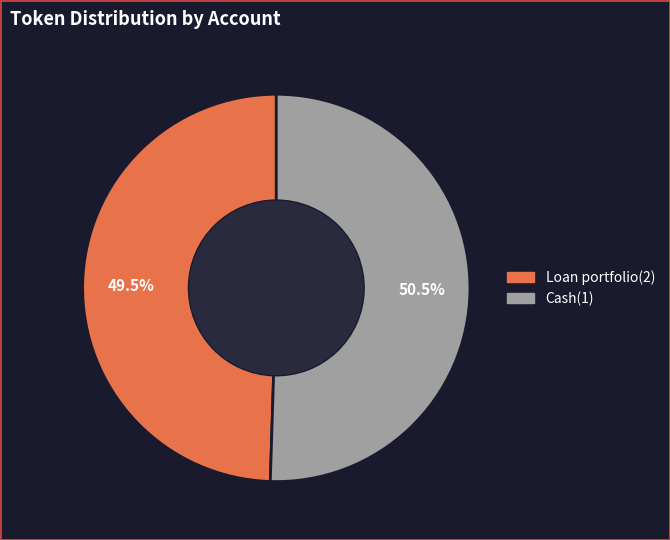

Which has a higher value, Loan portfolio(2) or Cash(1)?

Cash(1)